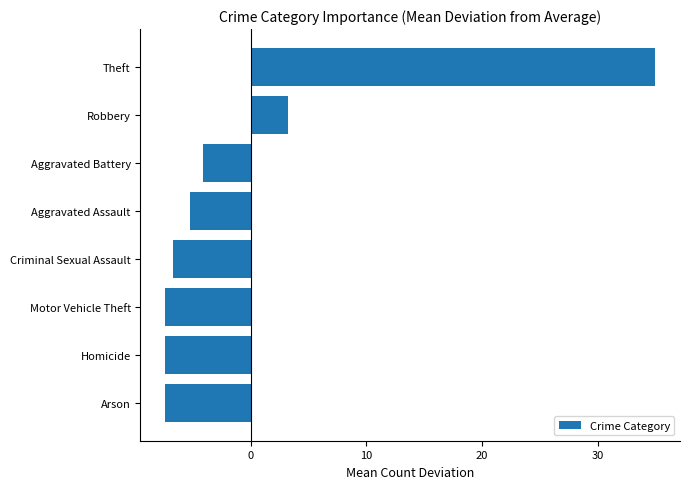

How many values exceed -5?

3